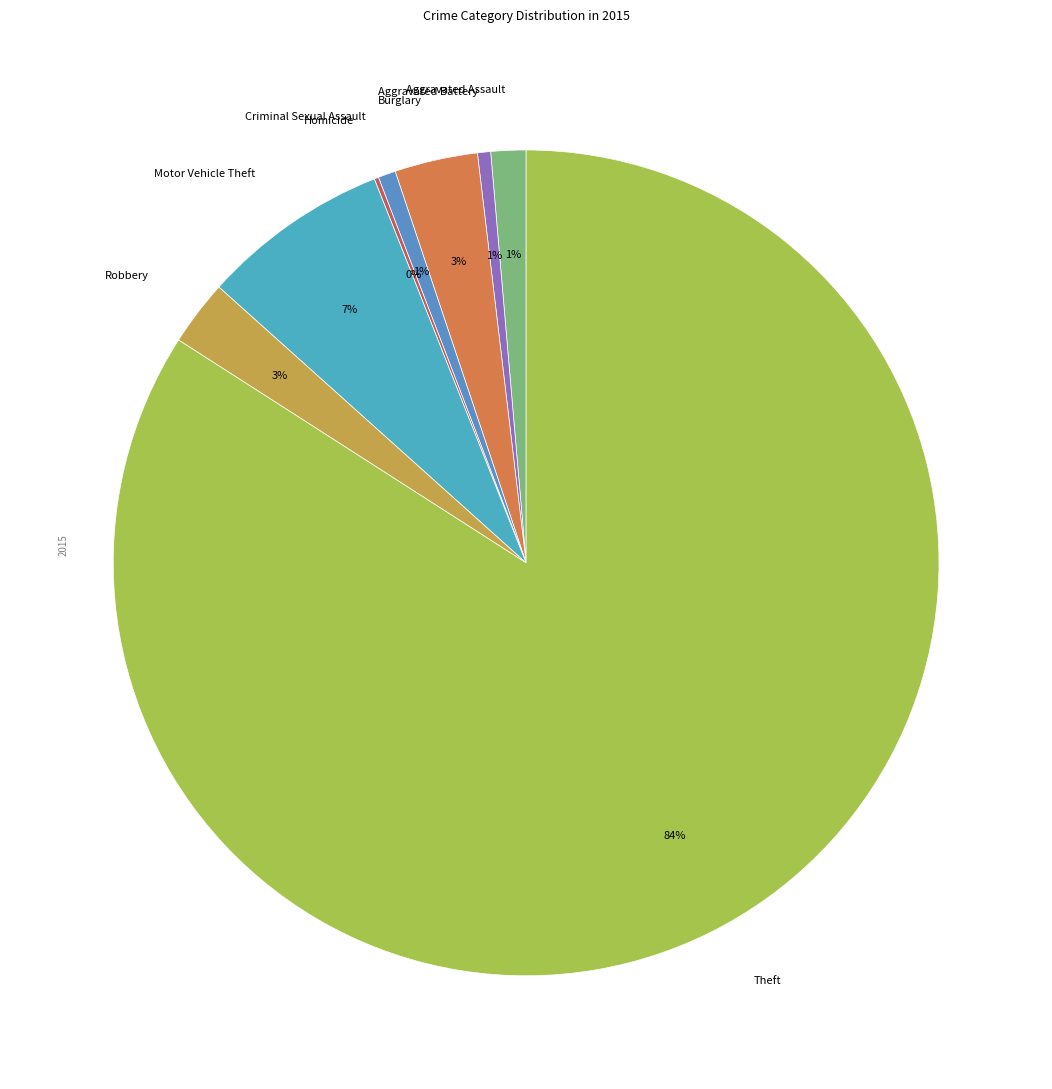

What percentage is the Robbery slice, to the nearest percent?

3%